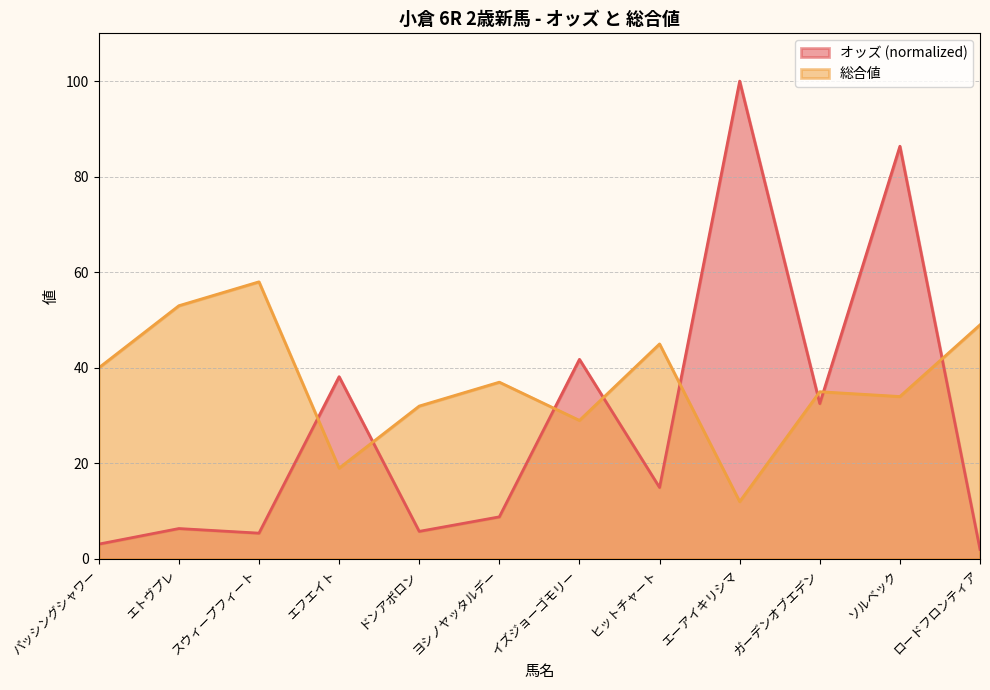

True or false: 総合値 has more than 2 points higher than both neighbors.

True